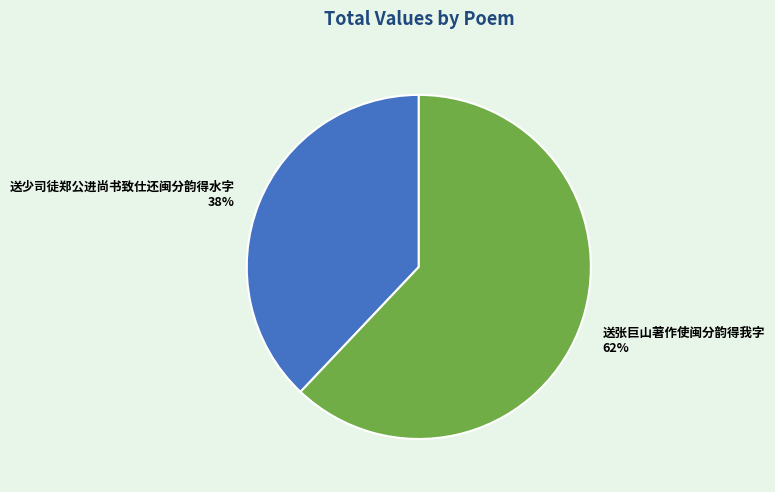

Is there a majority slice in this chart?

Yes